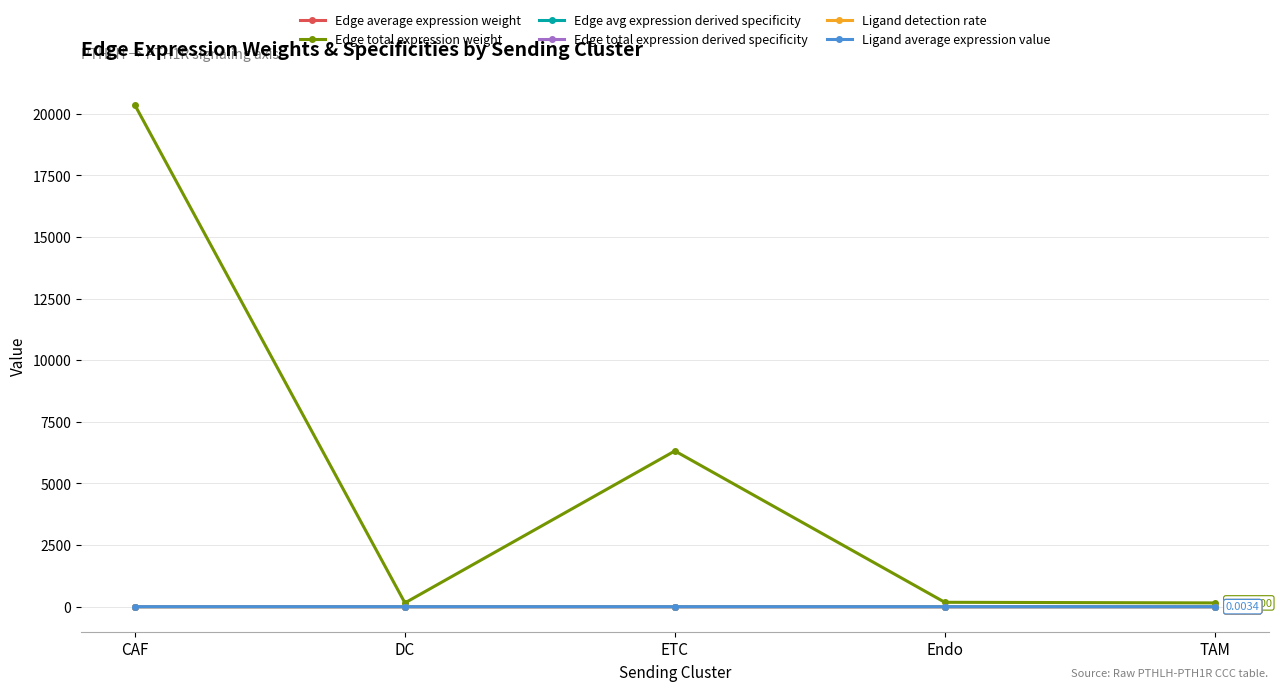

Does the chart have visible grid lines?

Yes